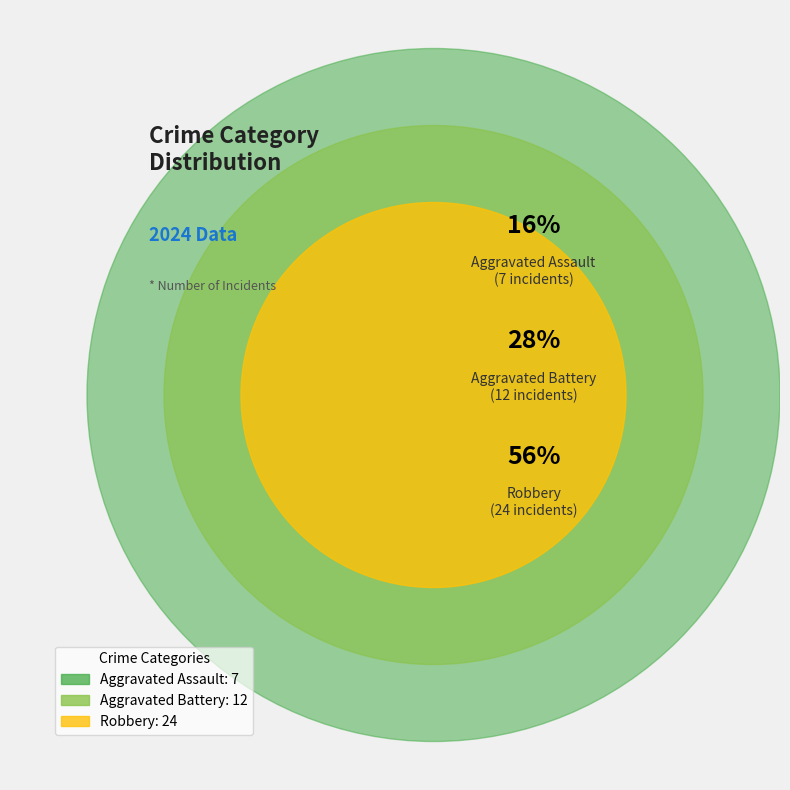

To the nearest percent, what is the difference between the Aggravated Battery and Robbery slice percentages?

28%